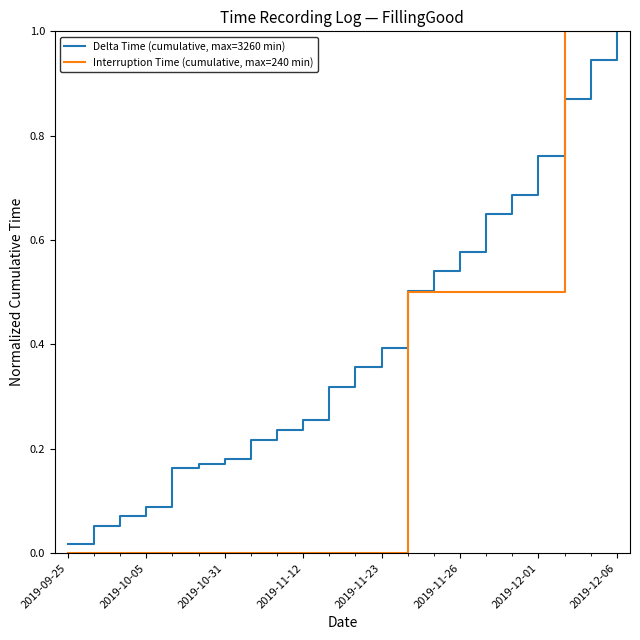

True or false: Delta Time (cumulative, max=3260 min) has more than 0 interior local peaks.

False